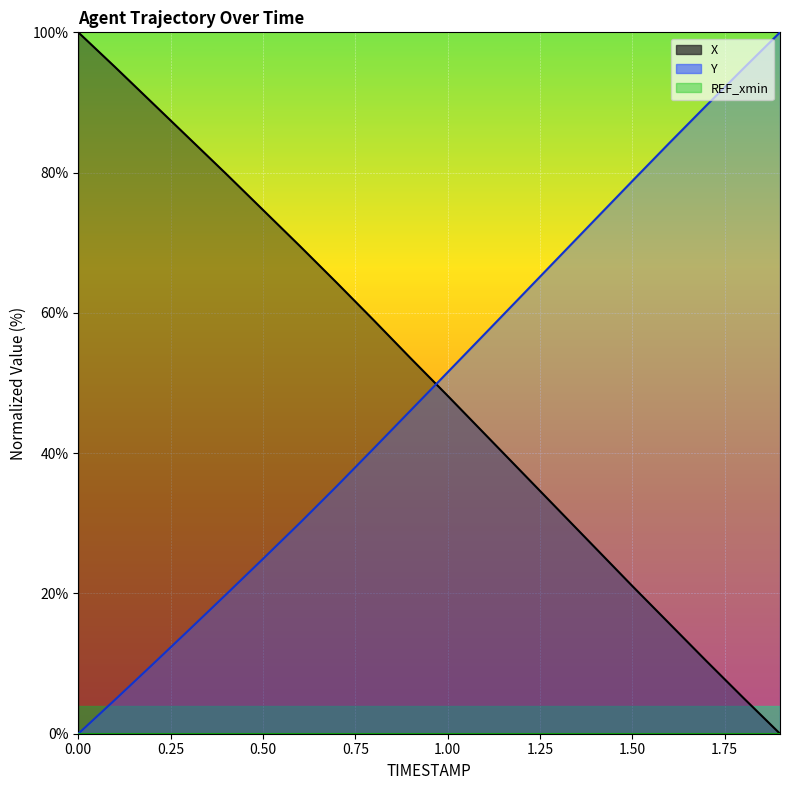

What is the difference between the maximum and minimum values in the X series?

100.0